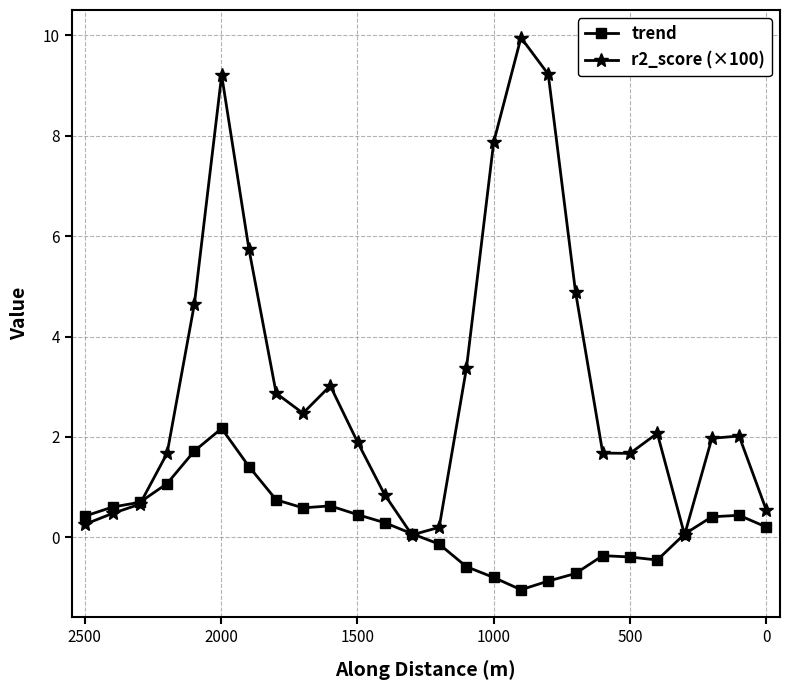

What is the maximum value shown in the chart?

10.0